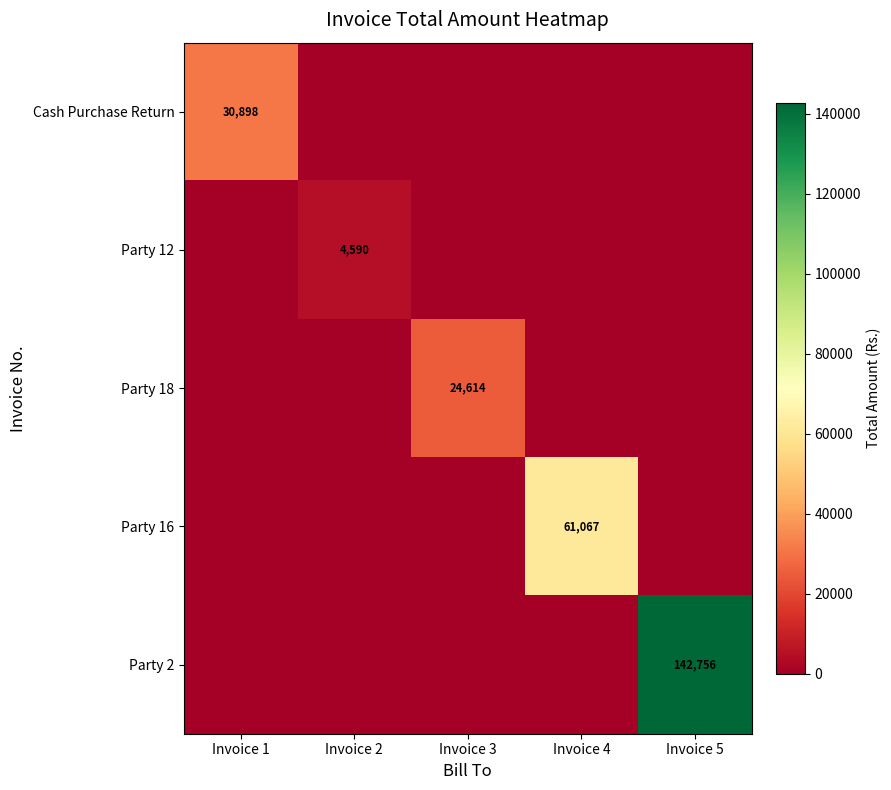

How many positive values does the Cash Purchase Return series have?

1